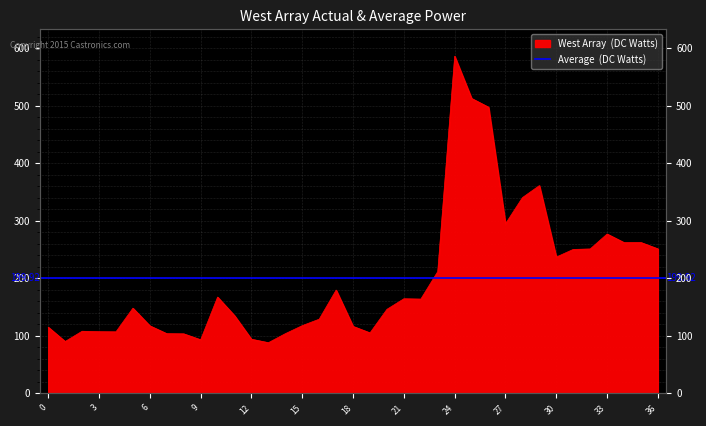

How many data points does each series have?

37